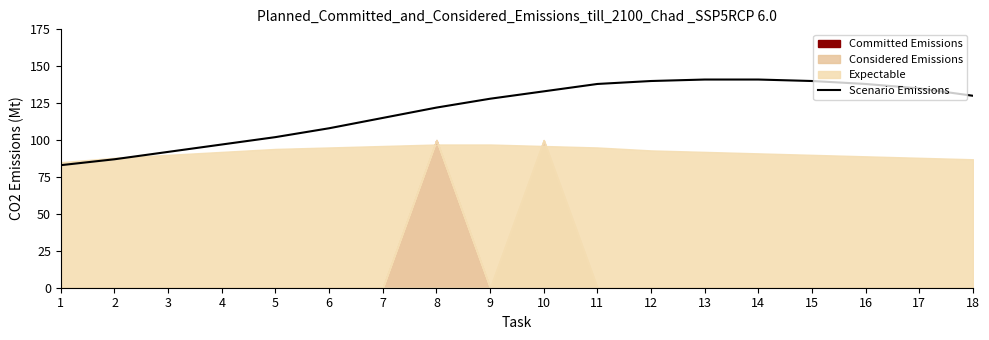

What is the value of the 14th point from the left?

1.4